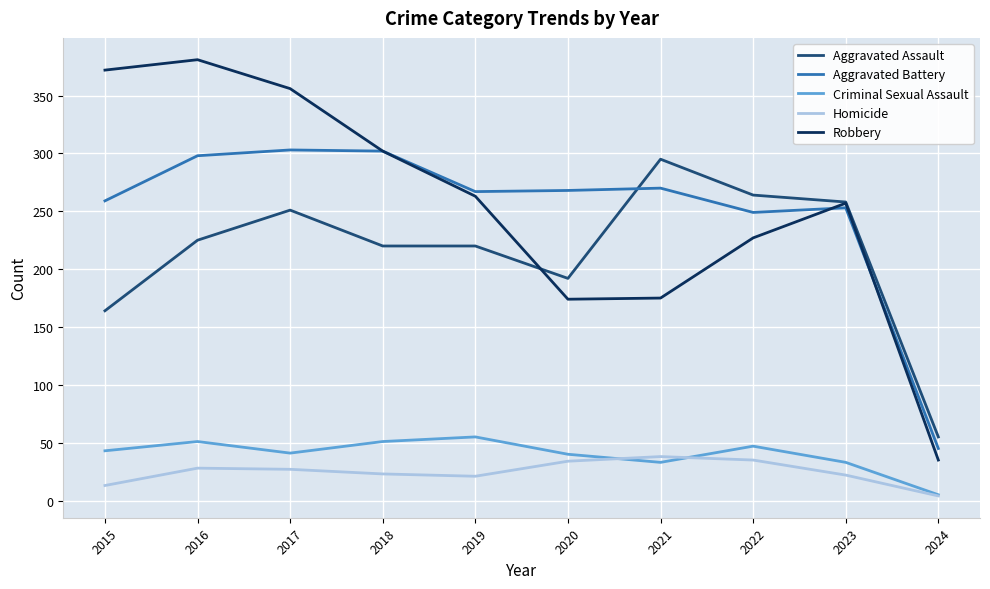

What is the total value across all series at 2018?

898